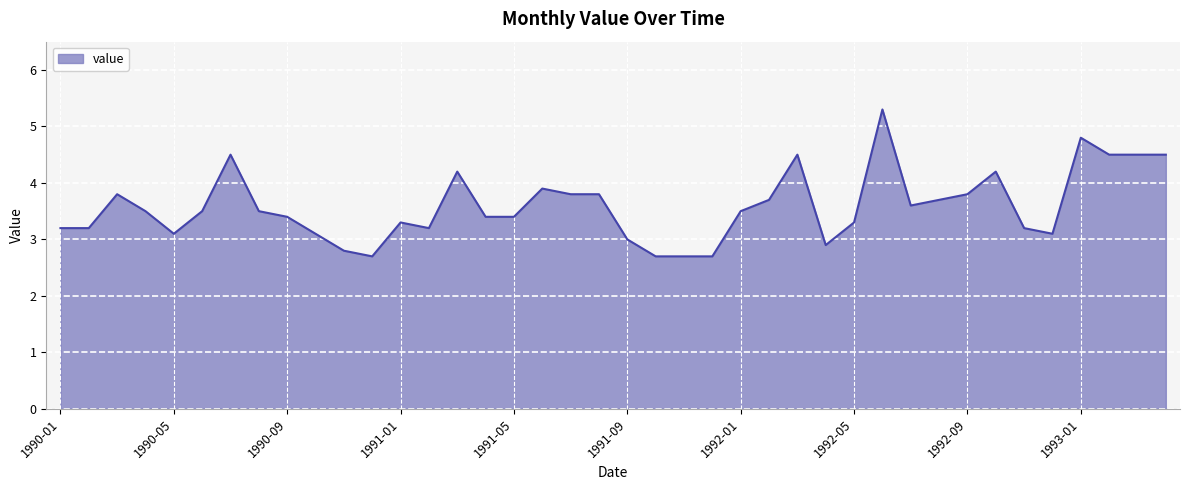

What is the maximum value shown in the chart?

5.3